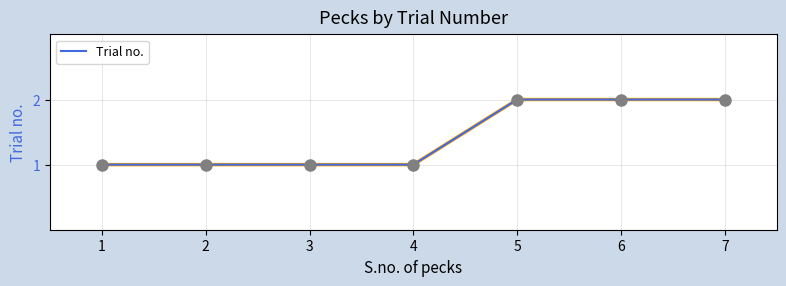

What is the change in value from 4 to 6?

+1